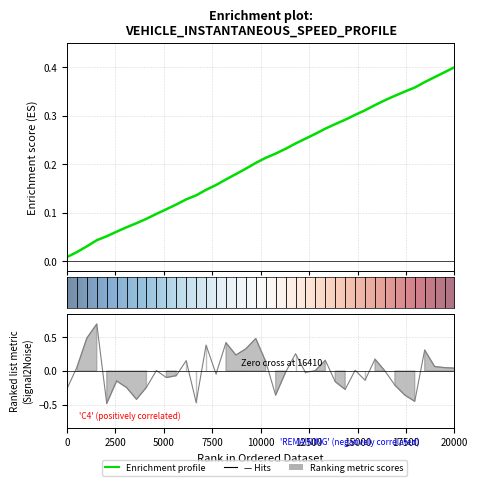

True or false: entry has a value of 0.1 at 38.

False